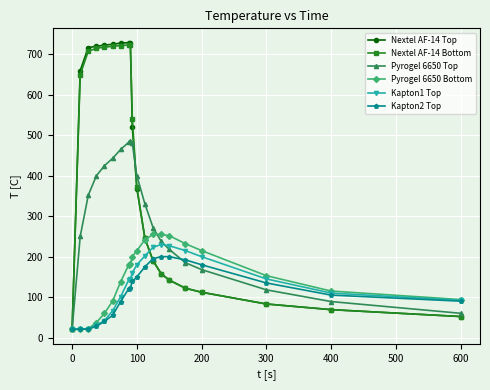

At how many categories does at least one series exceed 558?

8